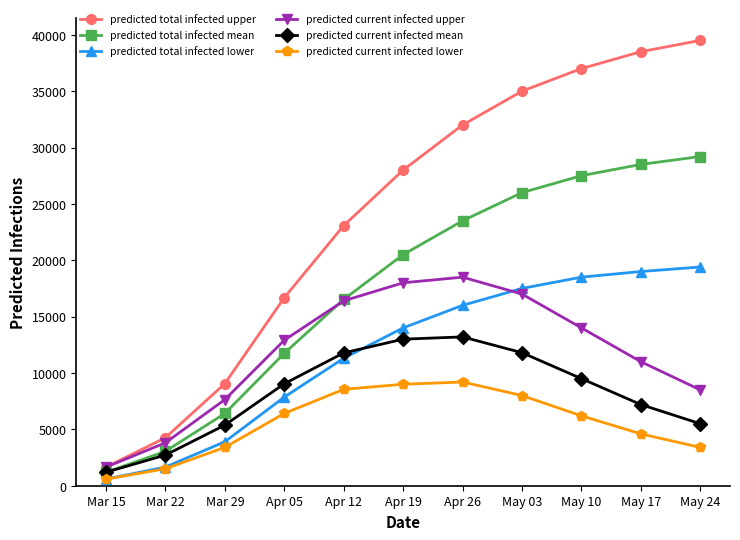

What is the spread (max minus min) of values at May 24?

36100